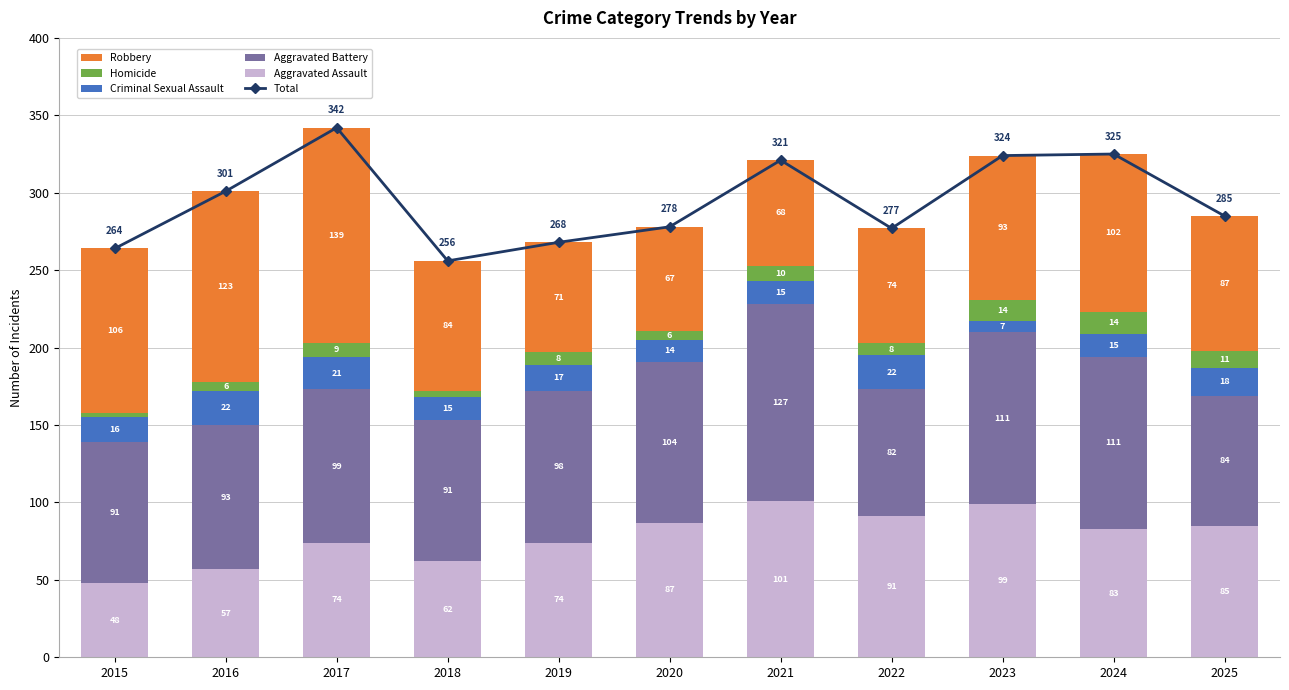

Which series has the widest spread of values?

Total